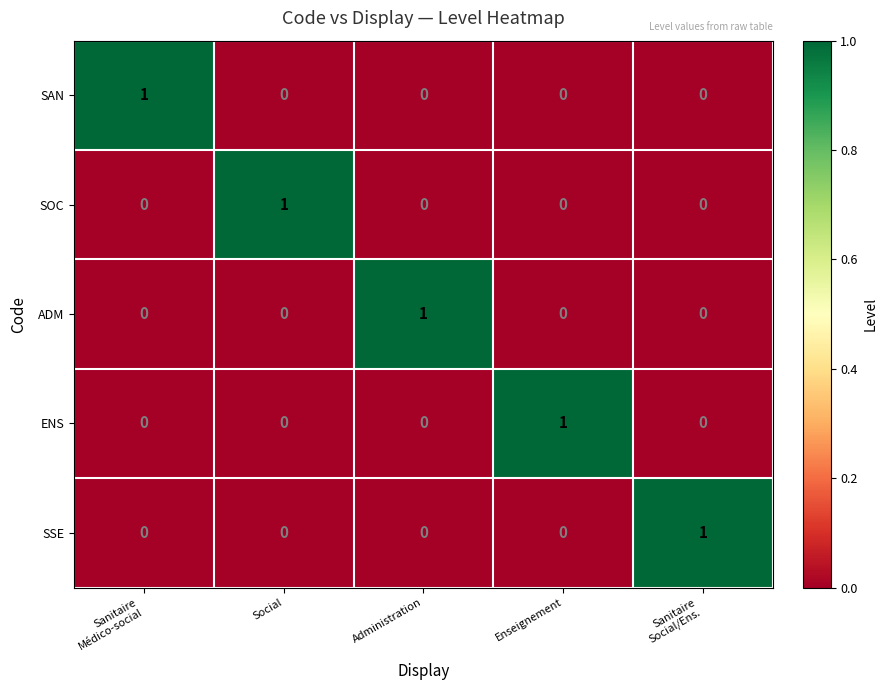

At how many categories does at least one series exceed 0?

5